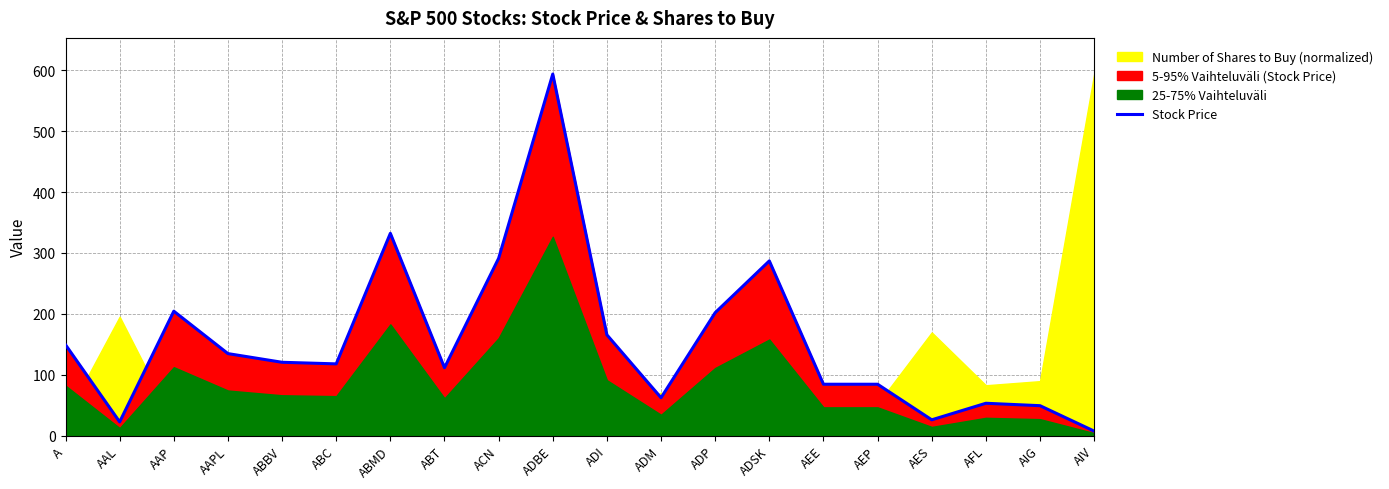

How many lines are shown in the chart?

1